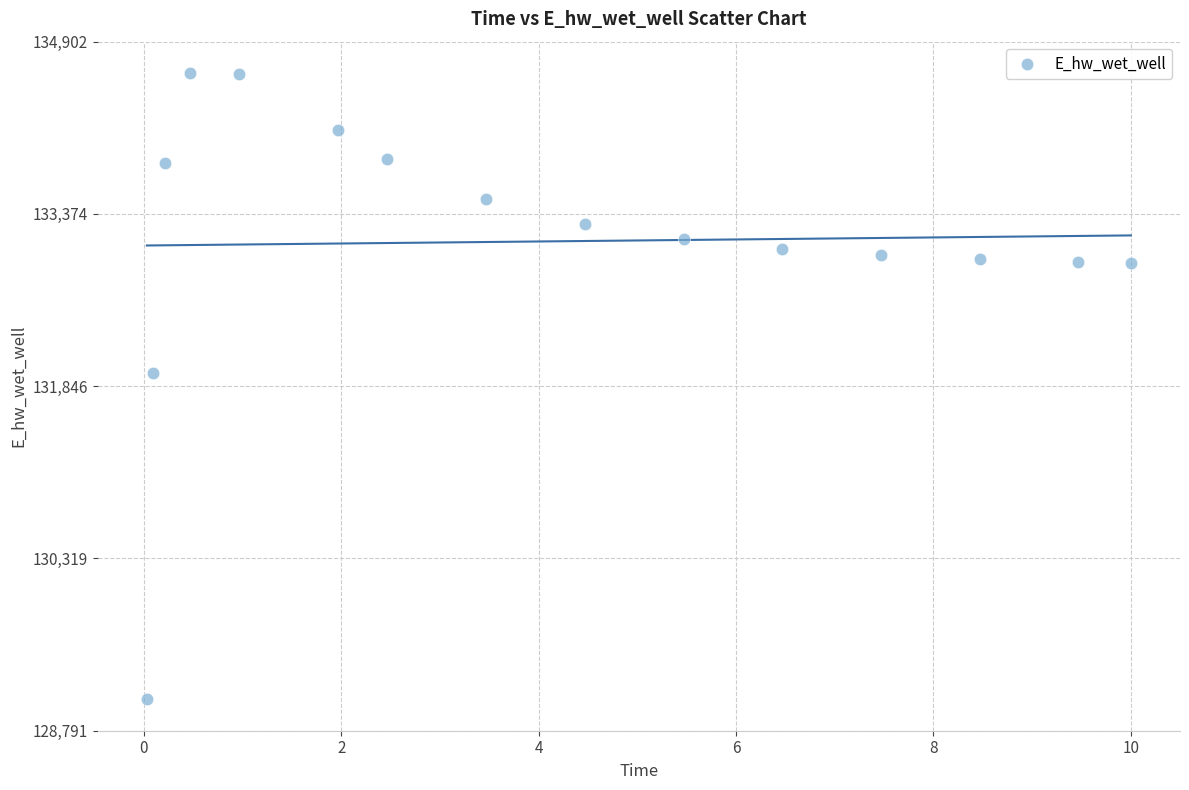

What Y value in the scatter plot is closest to 131846?

131967.1